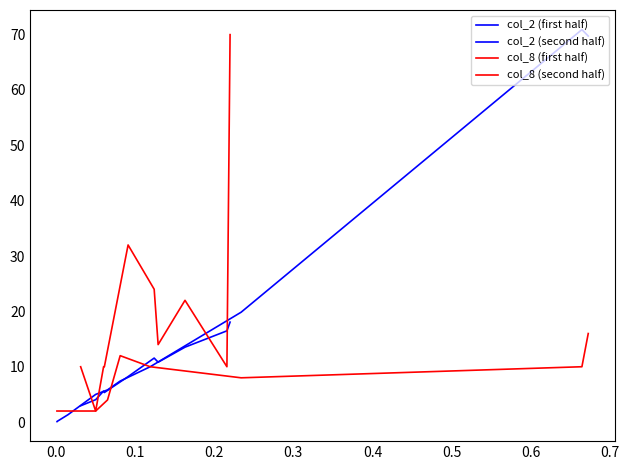

How many categories are shown in the chart?

10